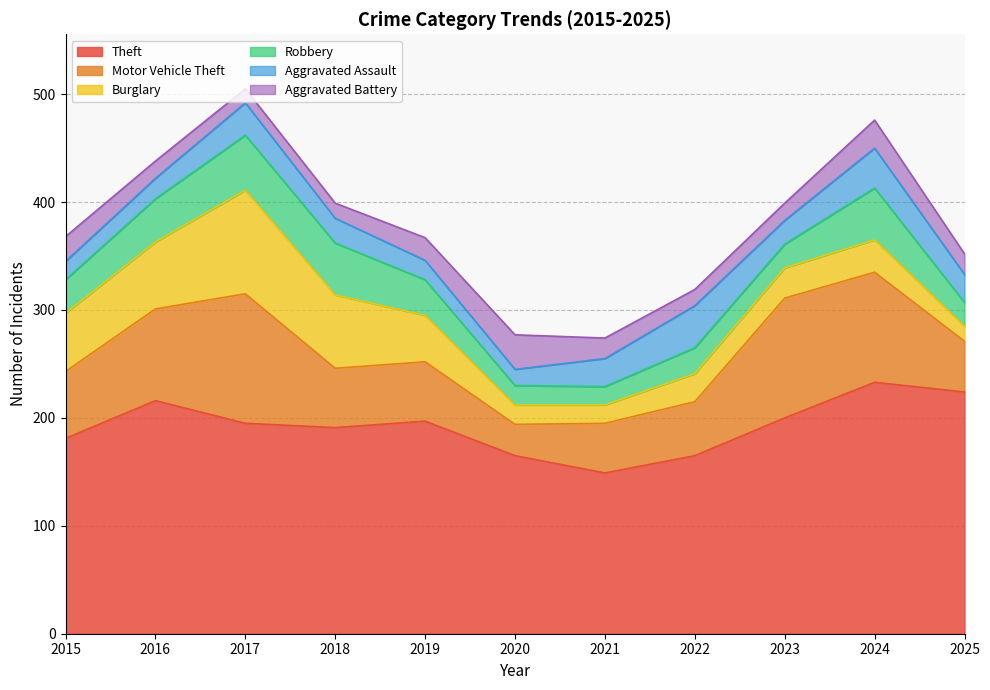

List the series in order of their peak value, lowest first.

Aggravated Battery, Aggravated Assault, Robbery, Burglary, Motor Vehicle Theft, Theft